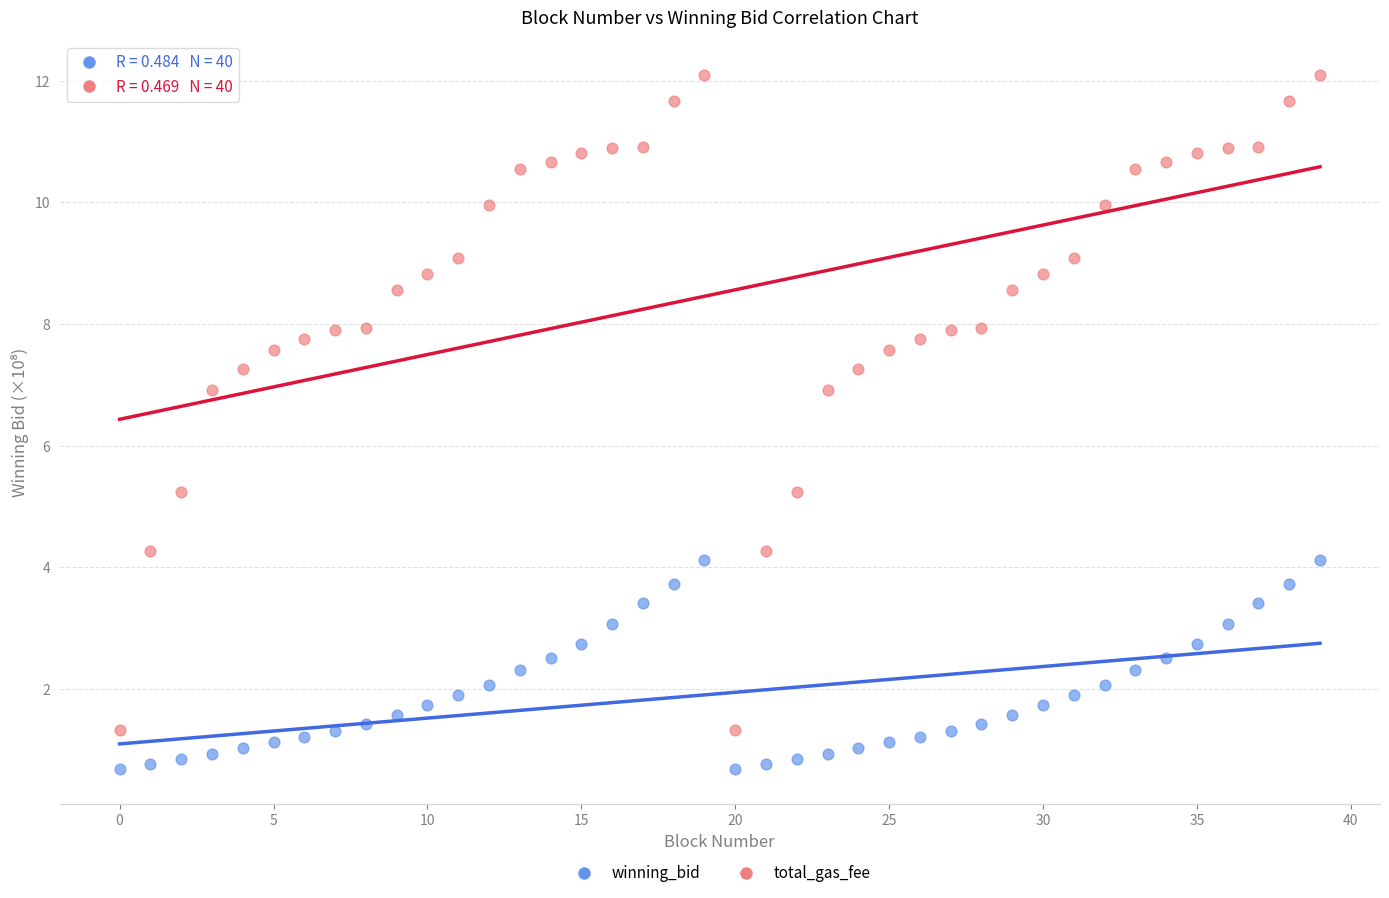

Which series has the largest Y range (max minus min)?

total_gas_fee